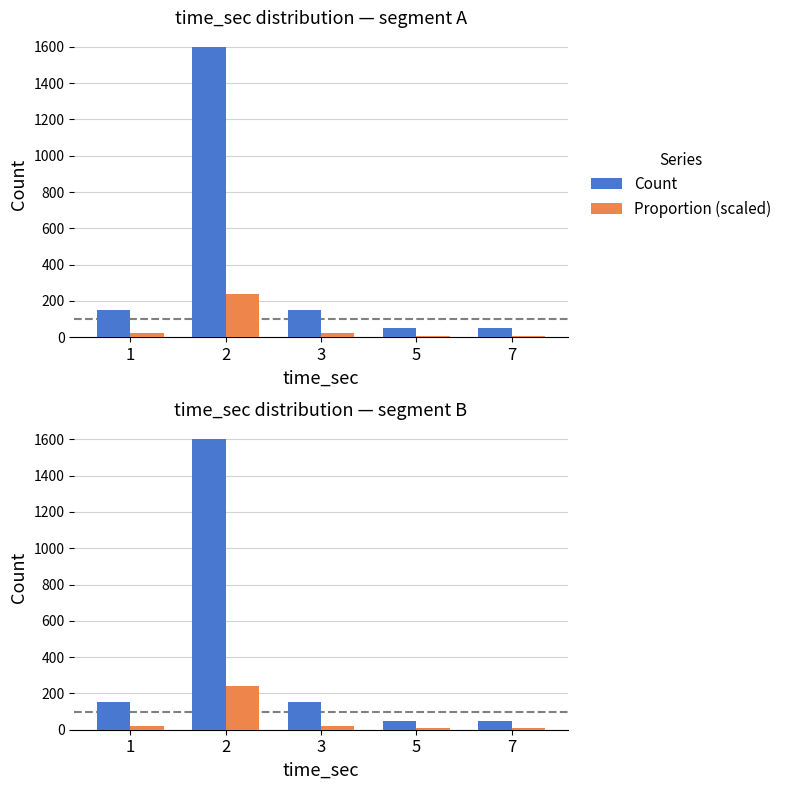

Which label corresponds to the largest value in the chart?

2